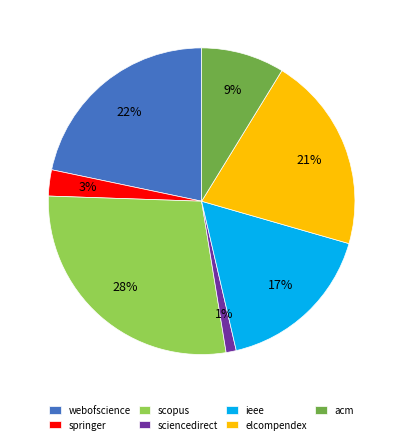

How many segments does this pie chart have?

7